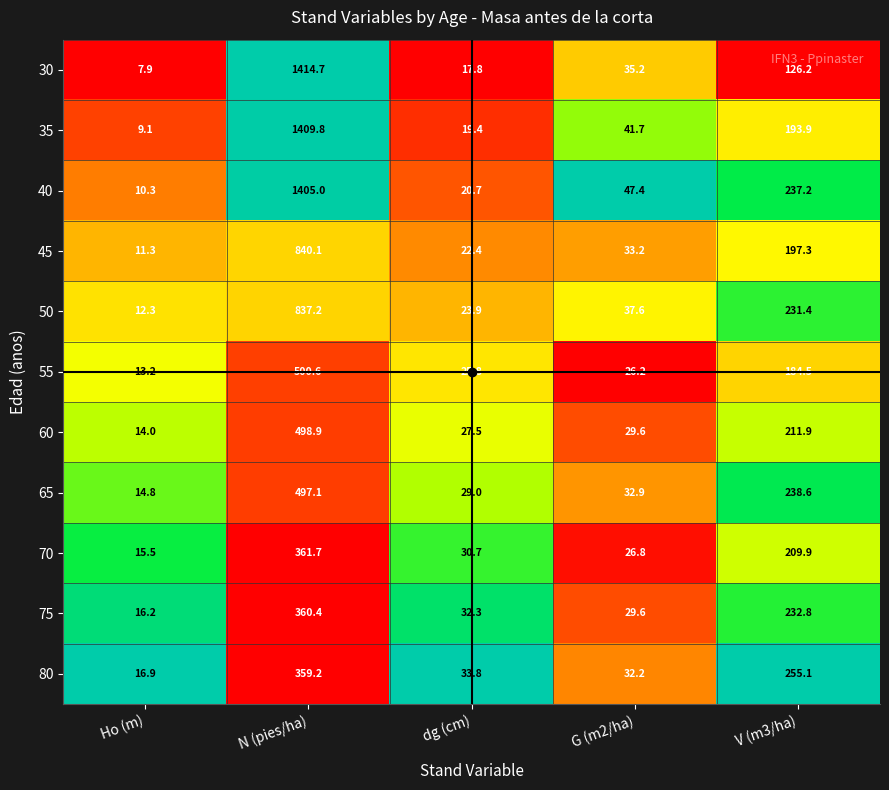

Which series has the largest total across all categories?

40